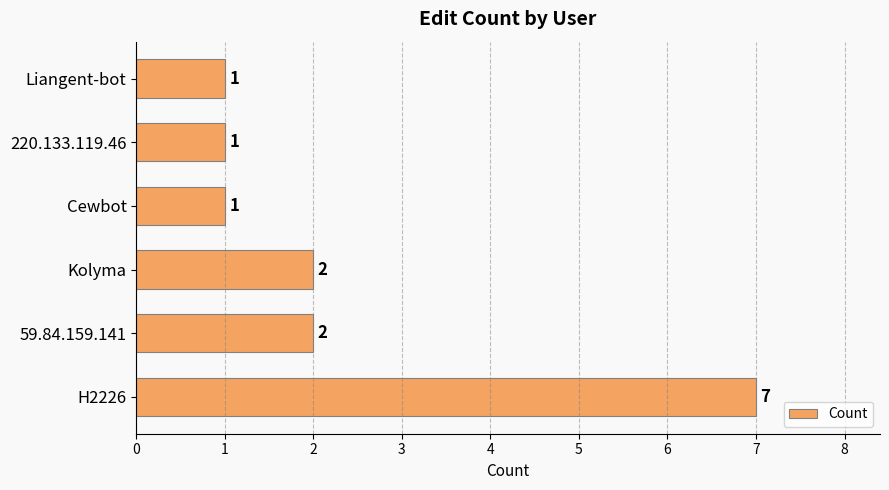

Reading bottom to top, what are all the values shown in this chart?

H2226=7	59.84.159.141=2	Kolyma=2	Cewbot=1	220.133.119.46=1	Liangent-bot=1